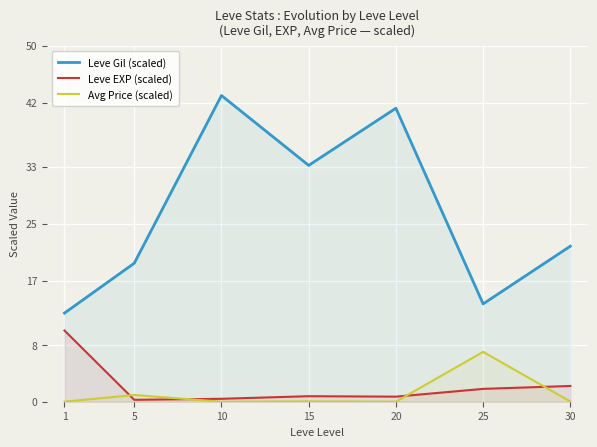

Between 20 and 5, which is larger?

20